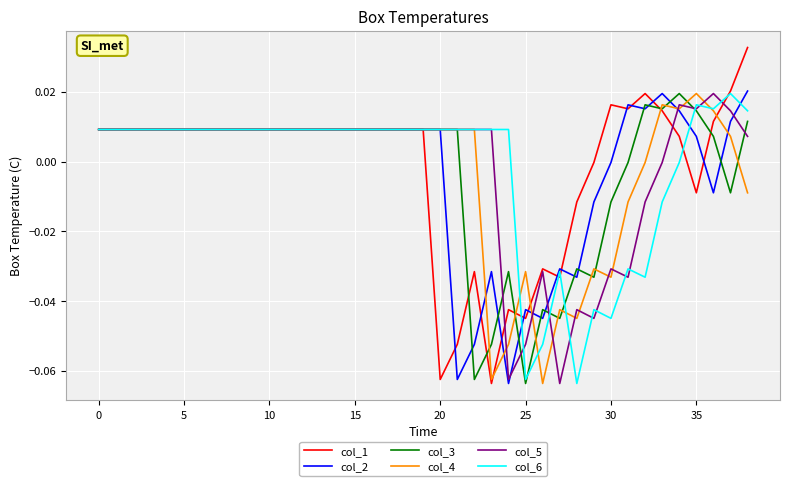

Which series ends up on top after the final intersection of col_1 and col_4?

col_1